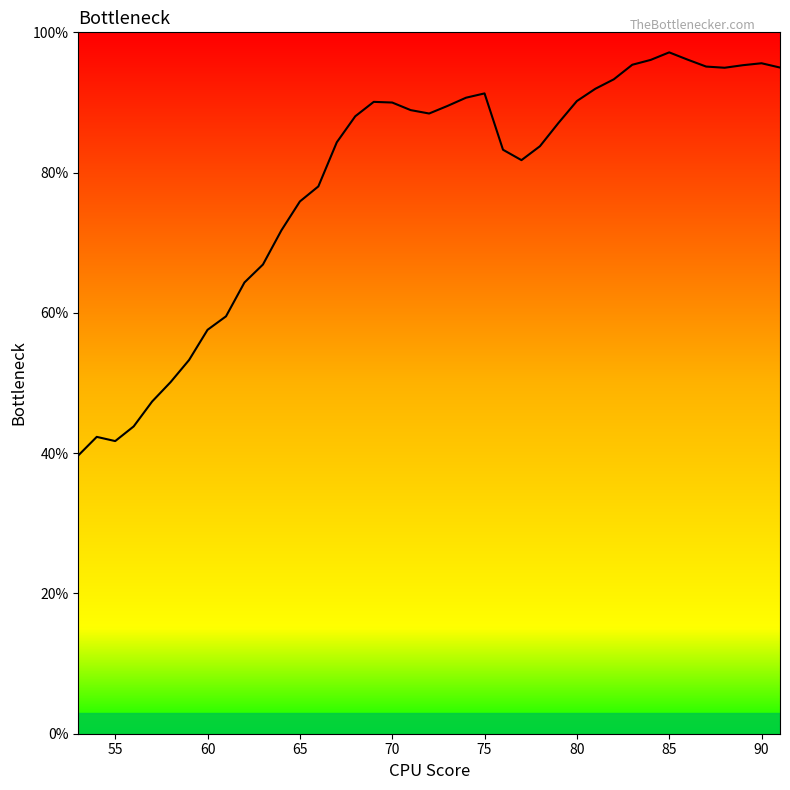

Is this an area chart (filled region under the line)?

No